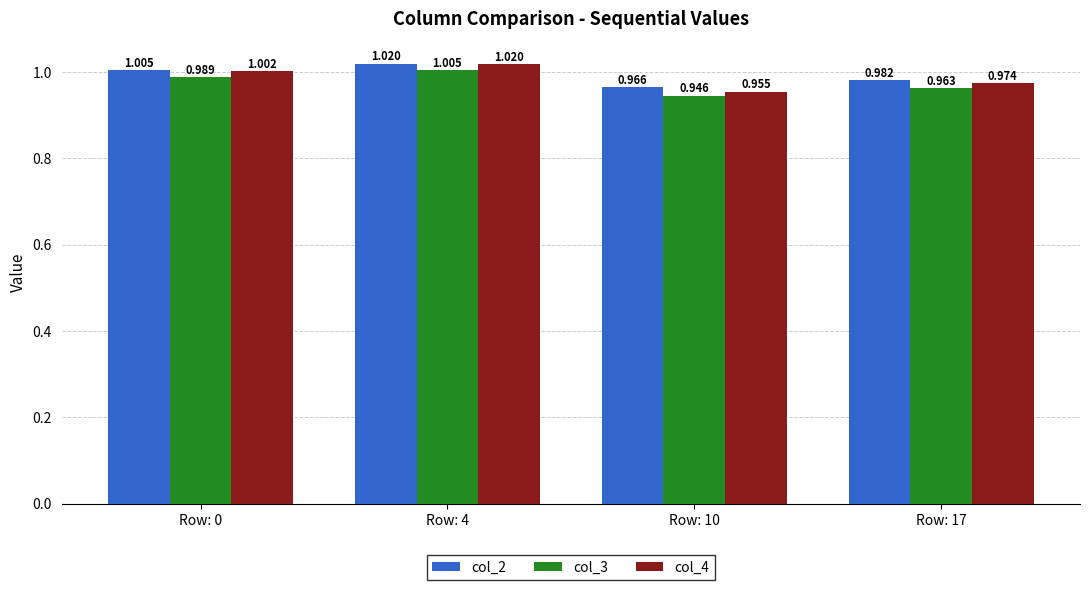

What are all the series names shown in the legend?

col_2, col_3, col_4